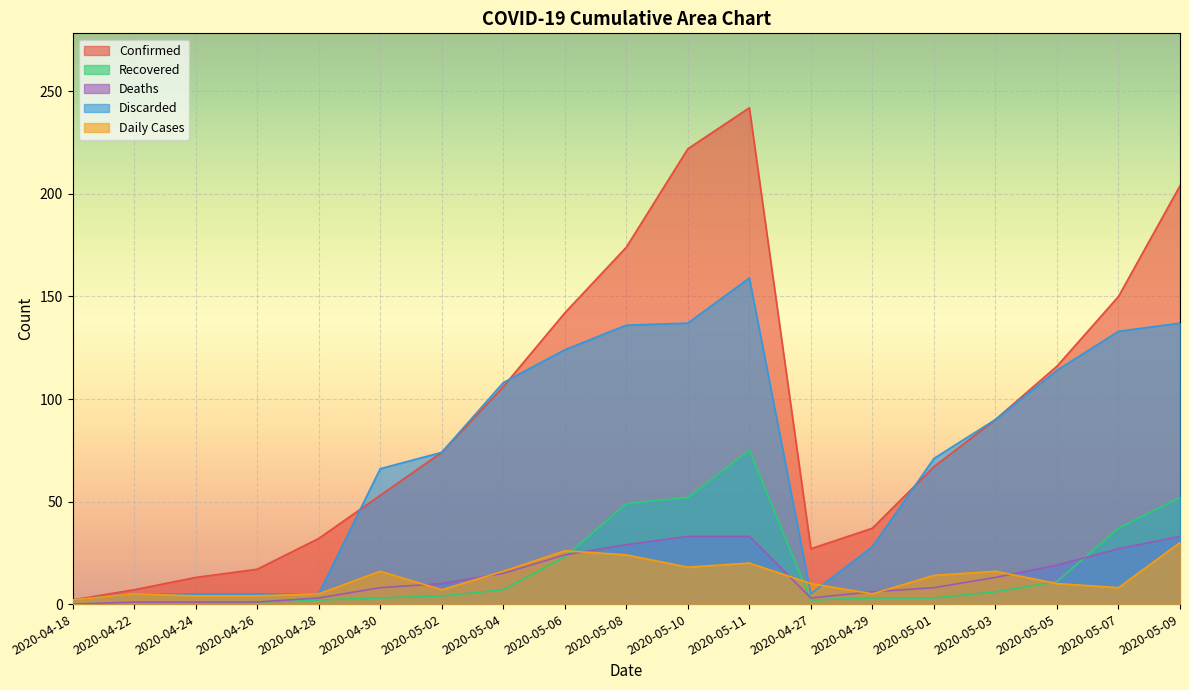

What is the value of the Recovered point at the 15th from the left?

3